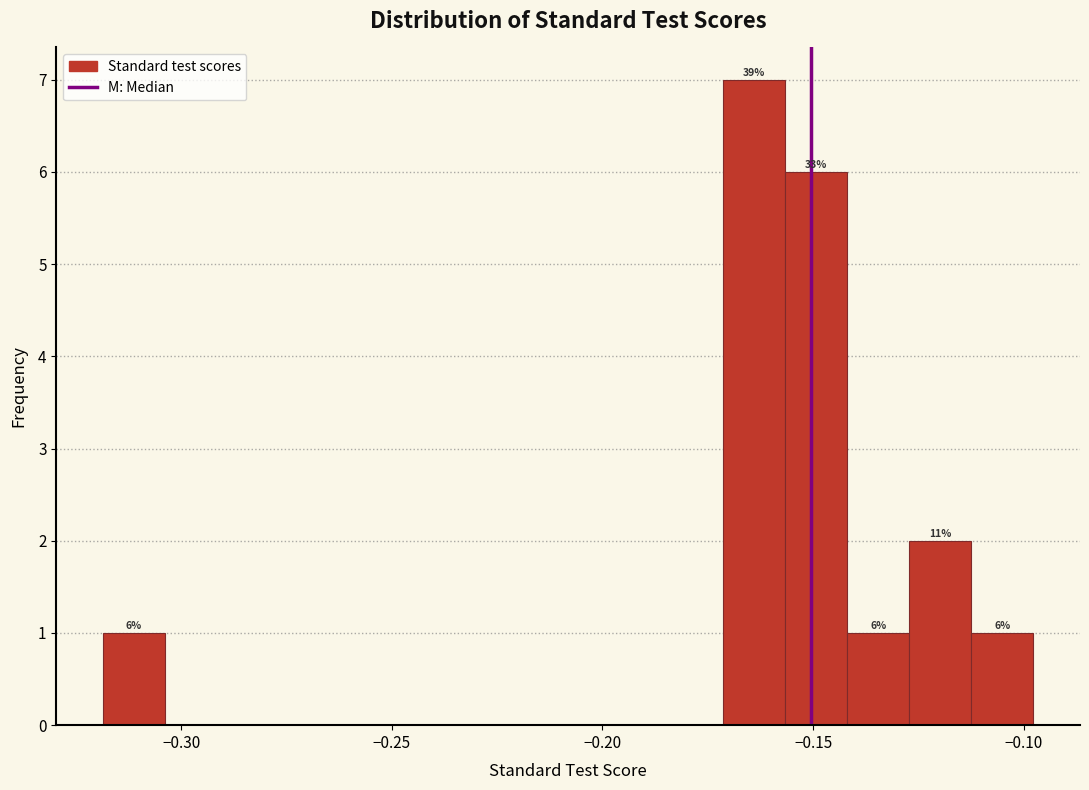

Read against the x-axis, roughly where is the centre of the tallest bar?

-0.165